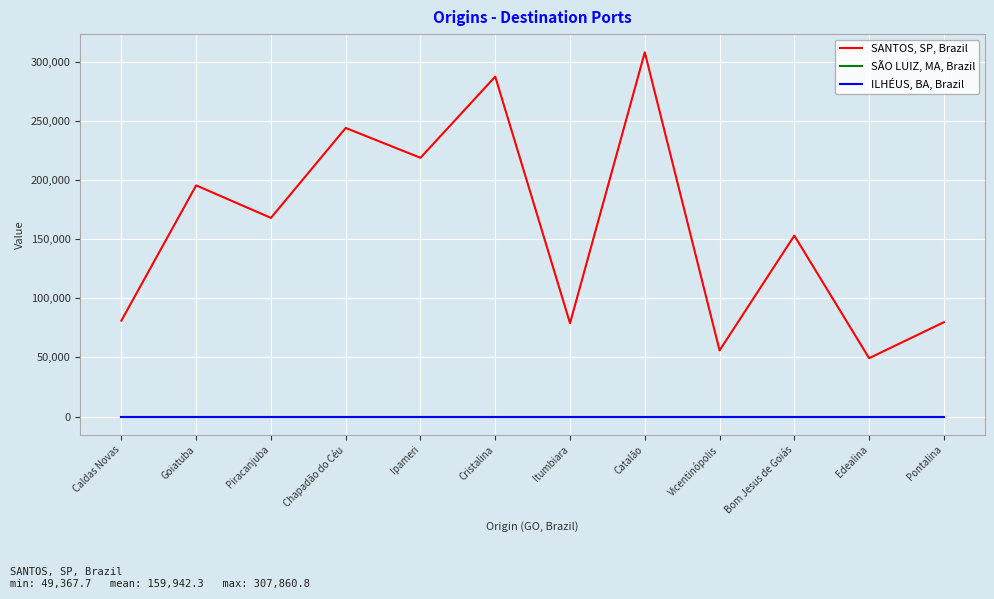

How many lines are shown in the chart?

3